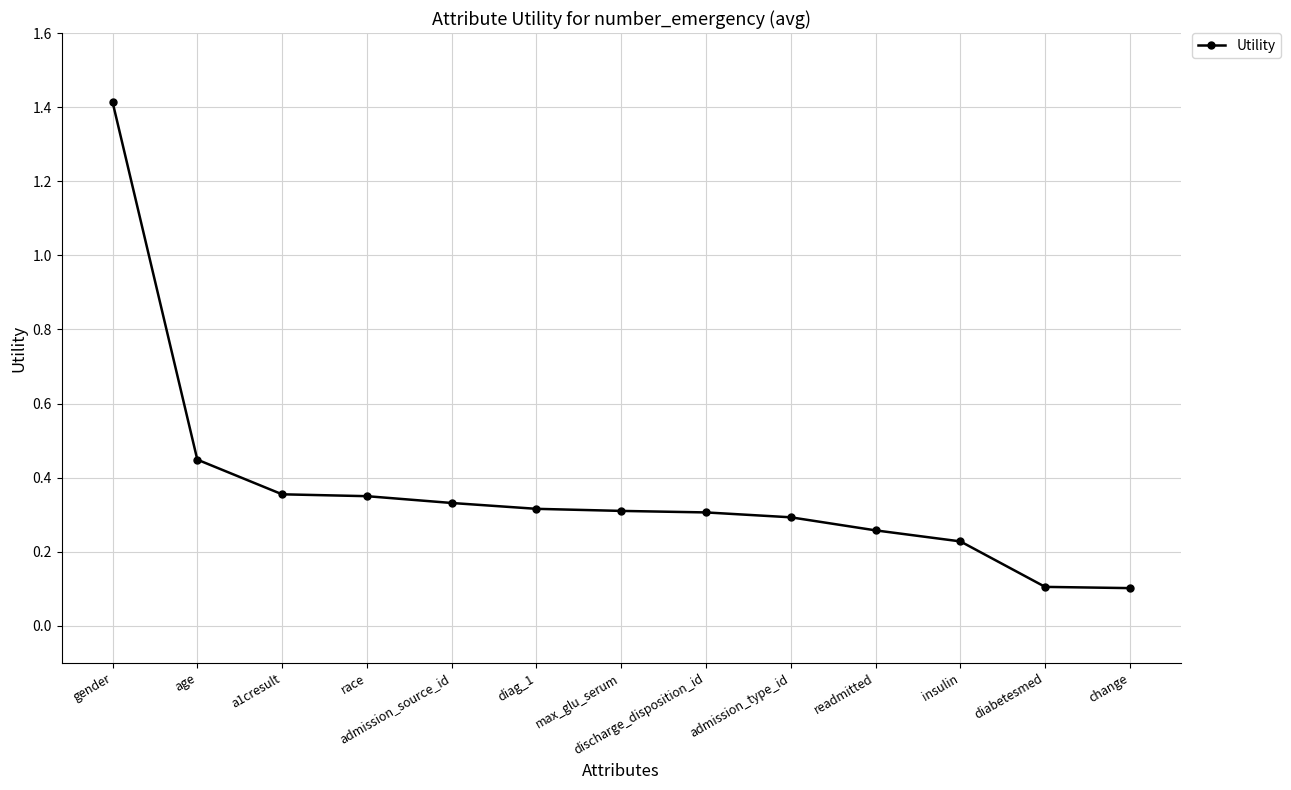

How many lines are shown in the chart?

1